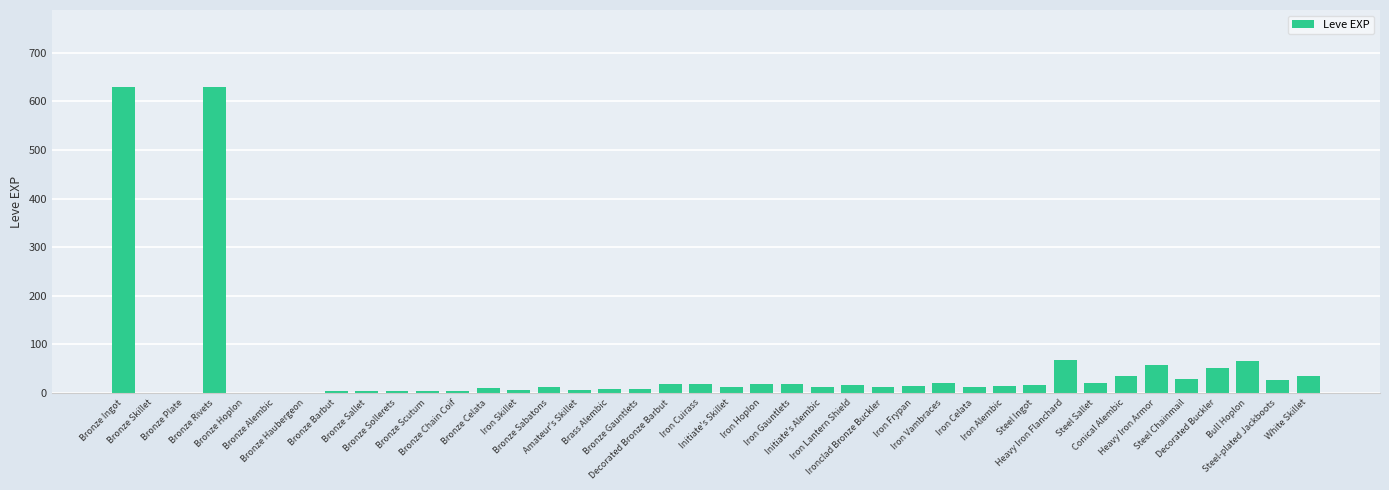

What is the greatest value displayed?

630